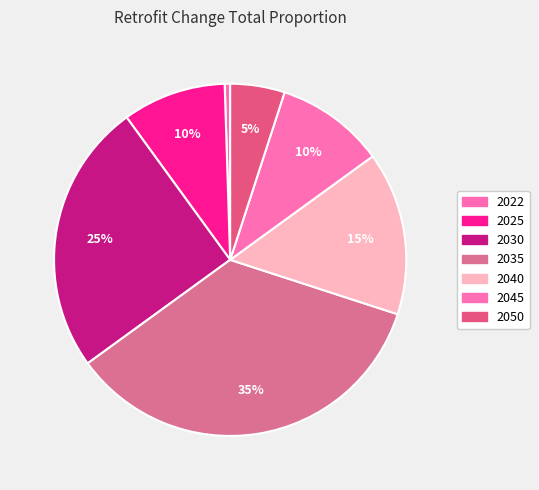

How many segments does this pie chart have?

7